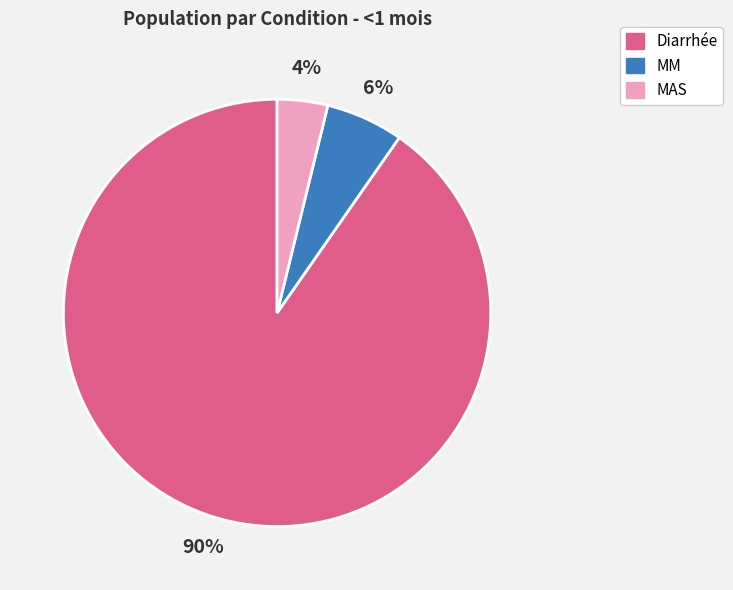

To the nearest percent, what is the average slice percentage?

33%